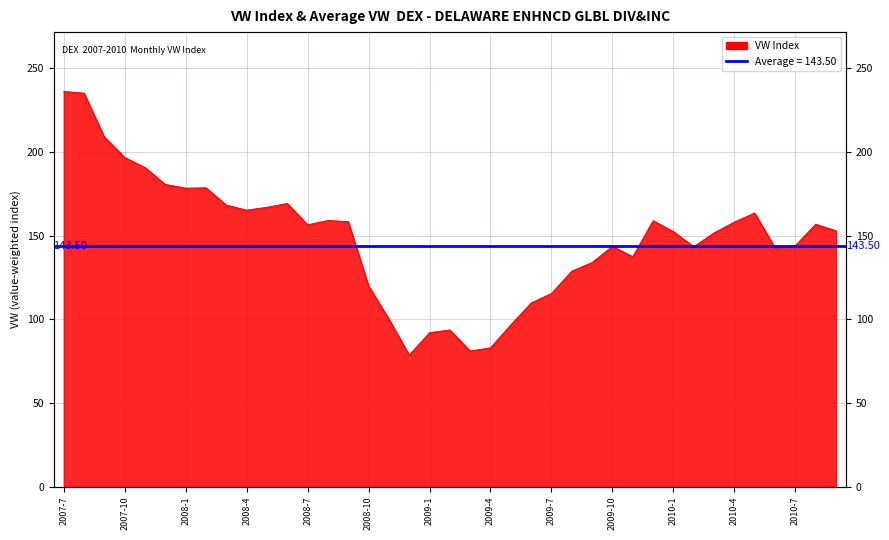

How many interior local valleys (lower than both neighbors) does the data have?

8